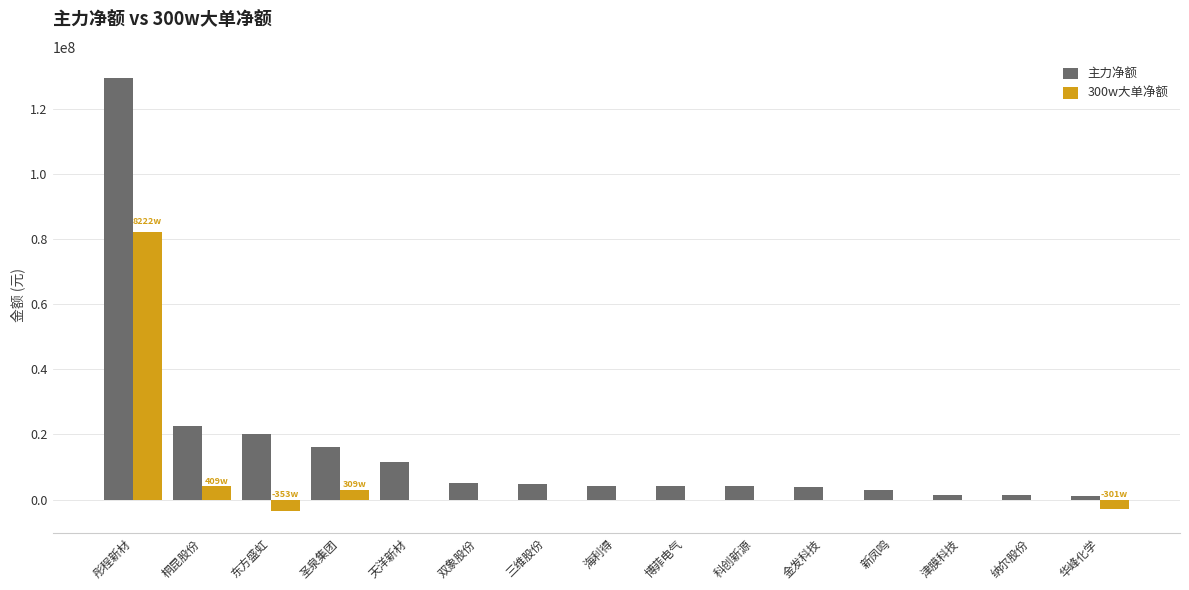

Is it true that 300w大单净额 equals 49279158 at 彤程新材?

False